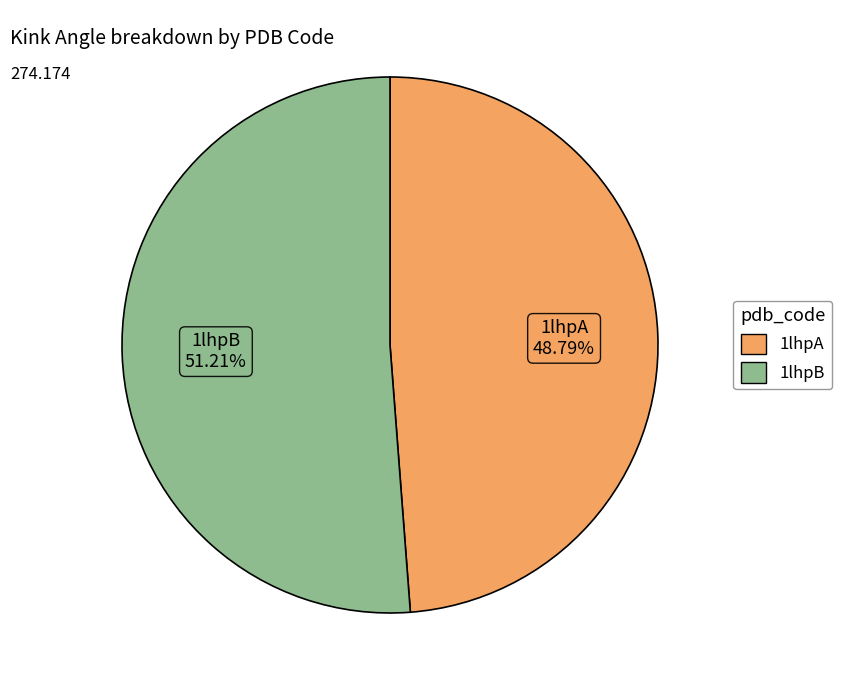

What percentage is NOT represented by 1lhpA?

51.2%